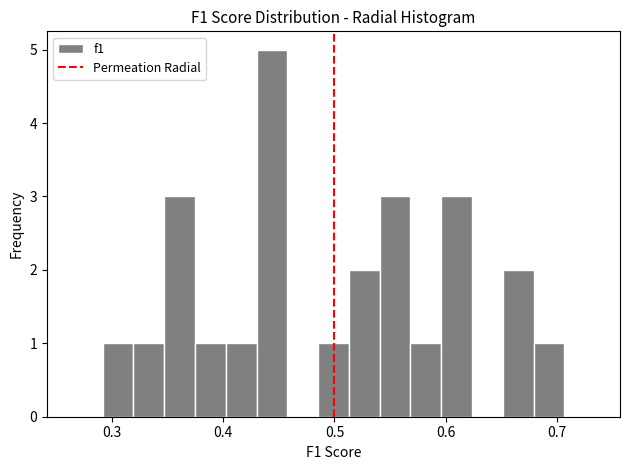

Around what value on the x-axis is the tallest bar? Give the approximate position of its centre, as read against the axis.

0.44